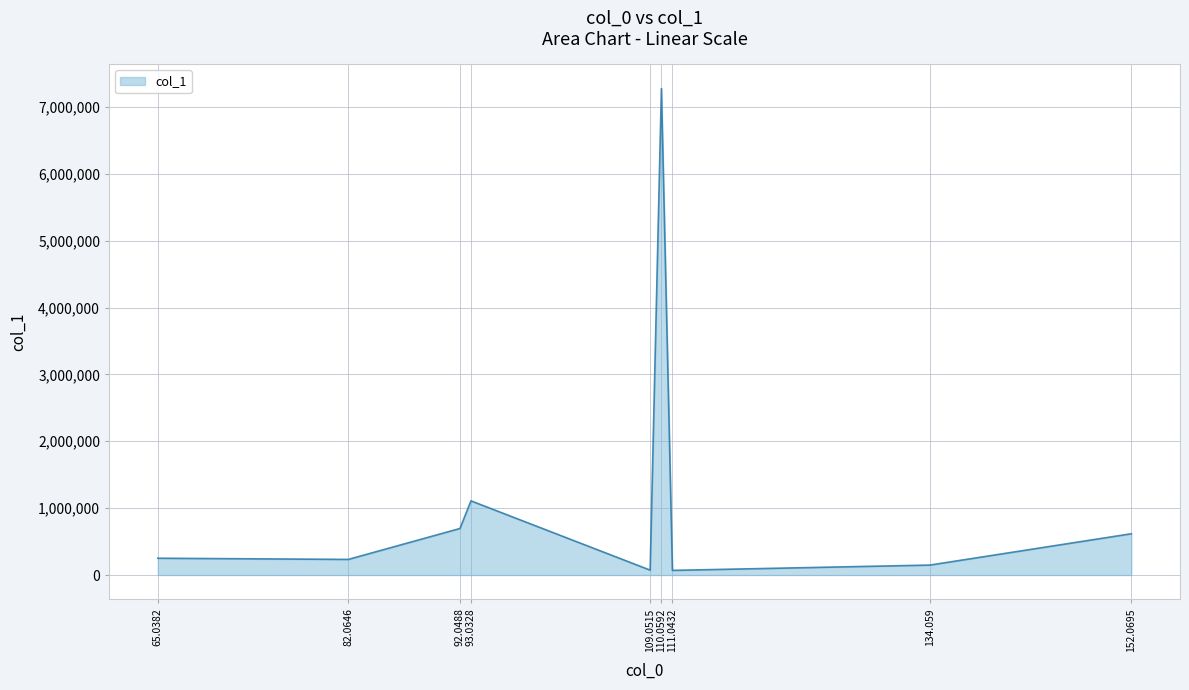

The chart shows a value of 251365.1 at 65.0382. True or false?

True